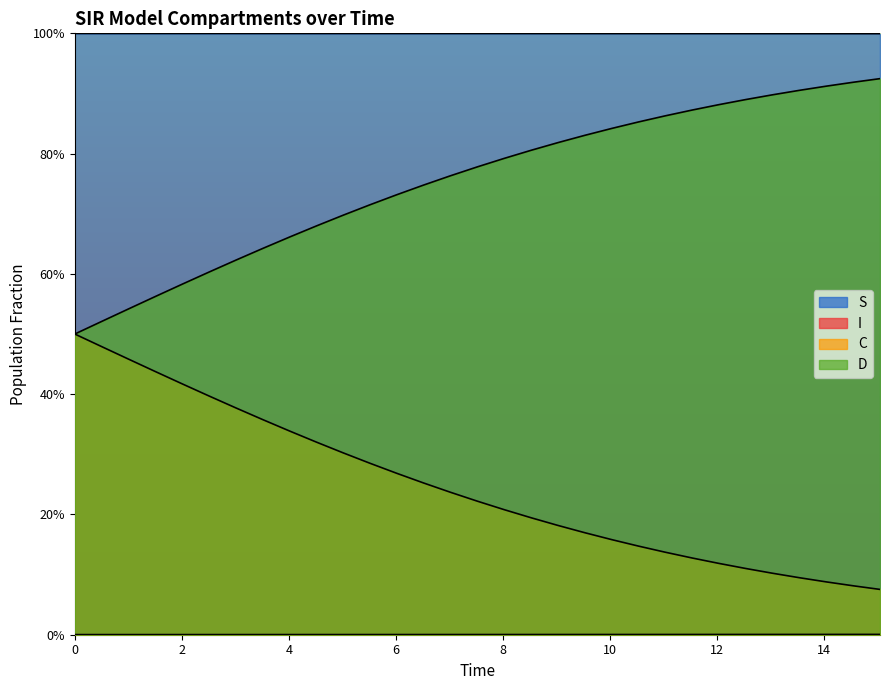

Reading left to right, list all the values displayed in this chart.

S: 1.0	1.0	1.0	1.0	1.0	1.0	1.0	1.0	1.0	1.0	1.0	1.0	1.0	1.0	1.0	1.0	1.0	1.0	1.0	1.0	1.0	1.0	1.0	1.0	1.0	1.0	1.0	1.0	1.0	1.0	1.0
I: 0.0	0.0	0.0	0.0	0.0	0.0	0.0	0.0	0.0	0.0	0.0	0.0	0.0	0.0	0.0	0.0	0.0	0.0	0.0	0.0	0.0	0.0	0.0	0.0	0.0	0.0	0.0	0.0	0.0	0.0	0.0
C: 0.5	0.5	0.5	0.4	0.4	0.4	0.4	0.4	0.3	0.3	0.3	0.3	0.3	0.3	0.2	0.2	0.2	0.2	0.2	0.2	0.2	0.1	0.1	0.1	0.1	0.1	0.1	0.1	0.1	0.1	0.1
D: 0.5	0.5	0.5	0.6	0.6	0.6	0.6	0.6	0.7	0.7	0.7	0.7	0.7	0.7	0.8	0.8	0.8	0.8	0.8	0.8	0.8	0.9	0.9	0.9	0.9	0.9	0.9	0.9	0.9	0.9	0.9